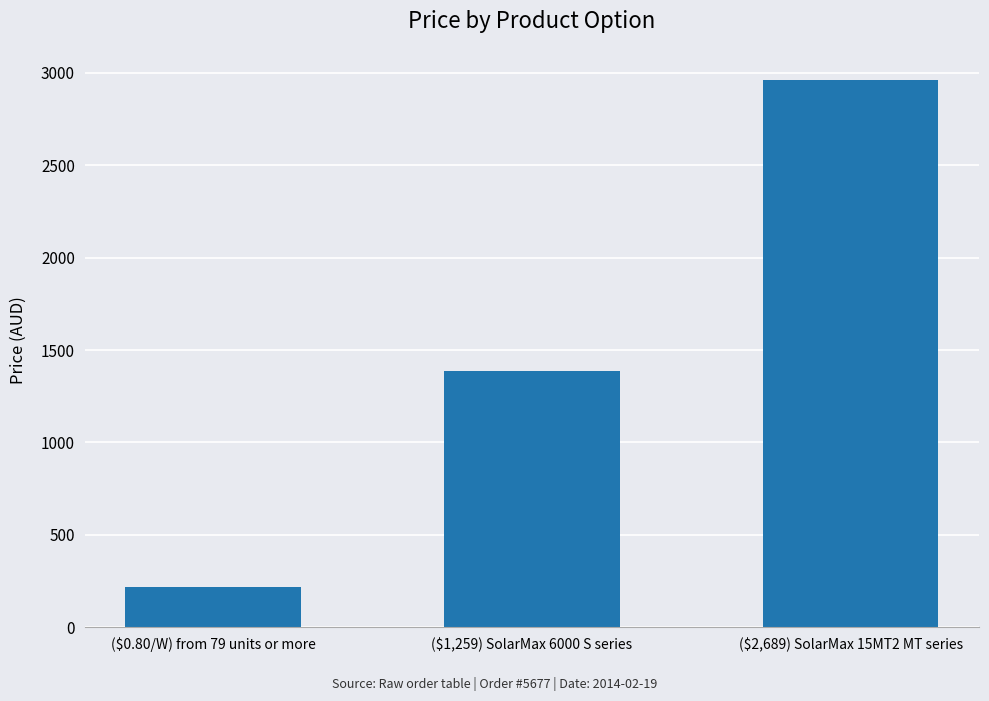

What is the maximum value shown in the chart?

2957.9